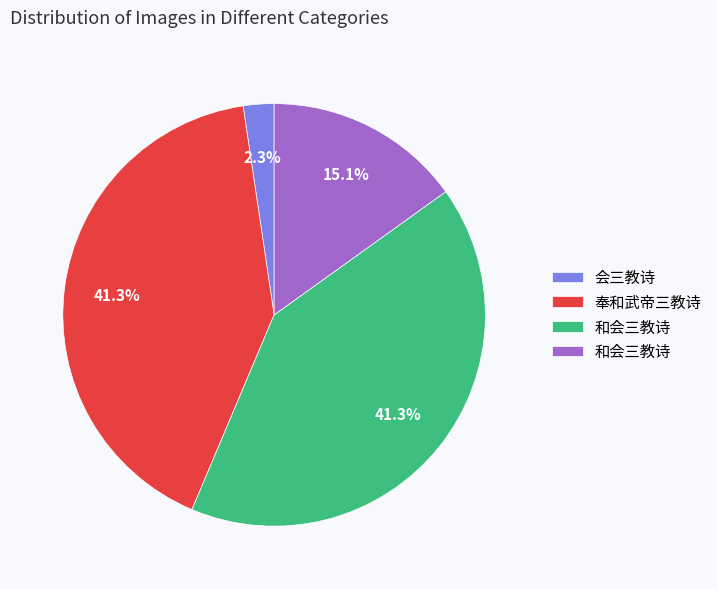

Is there a majority slice in this chart?

No